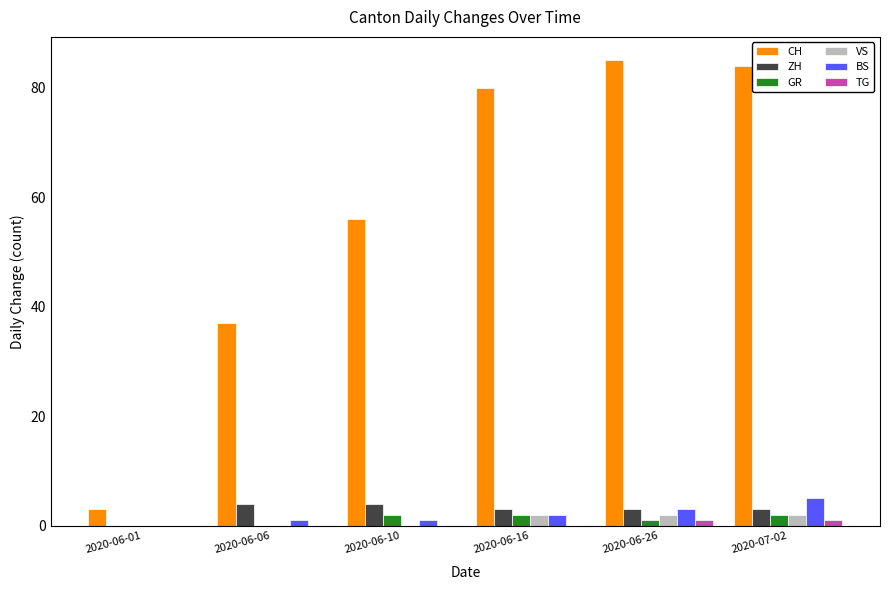

What is the total value across all series at 2020-06-16?

89